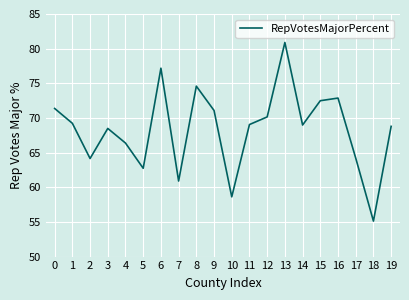

Approximately how many times larger is the value at 14 compared to 11?

1.0